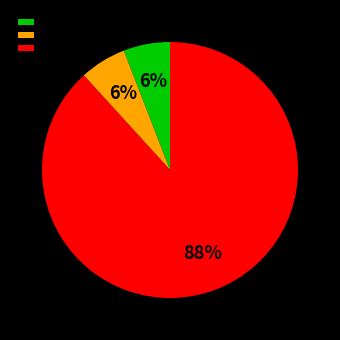

Which has a higher value, Aggravated Assault or Robbery?

Robbery